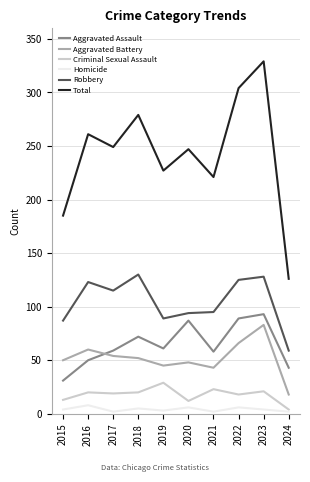

At which category does the chart reach its peak across all series?

2023